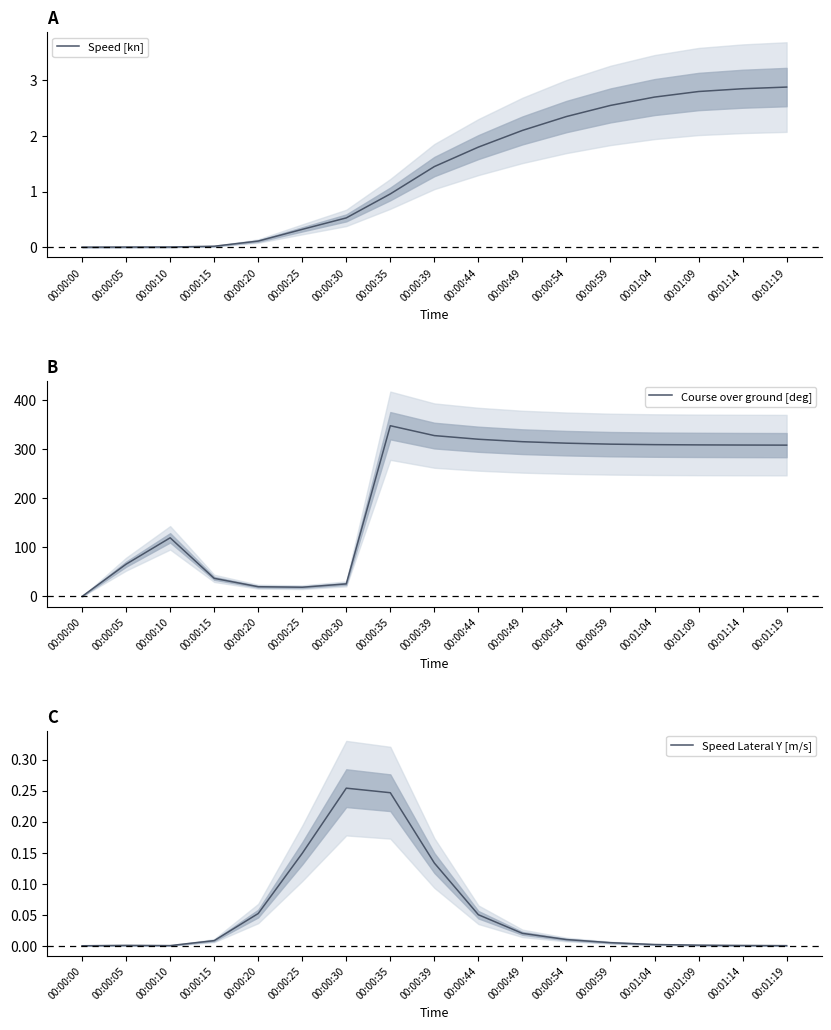

What is the difference between the highest and lowest values at 00:00:20?

19.8